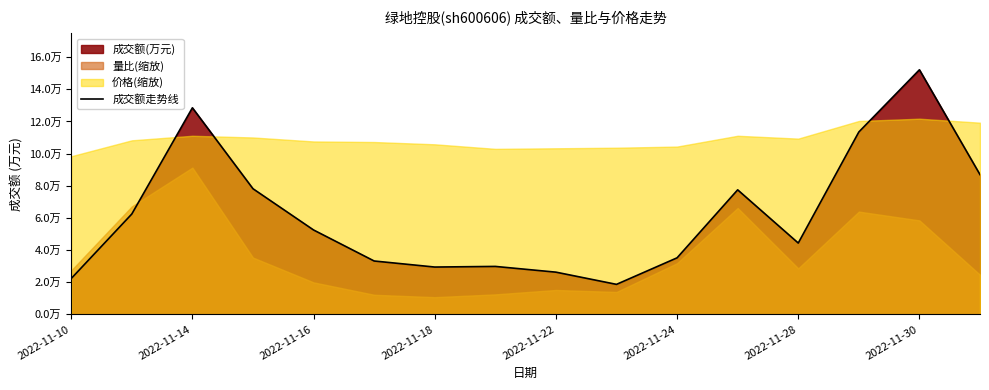

What value does the data have at 2022-11-10, to the nearest 100?

22300